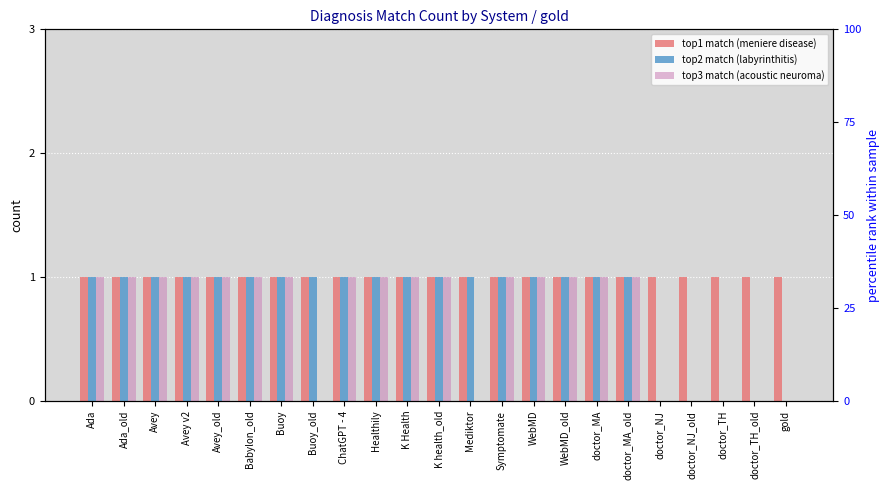

What is the label of the 16th bar from the right?

Buoy_old